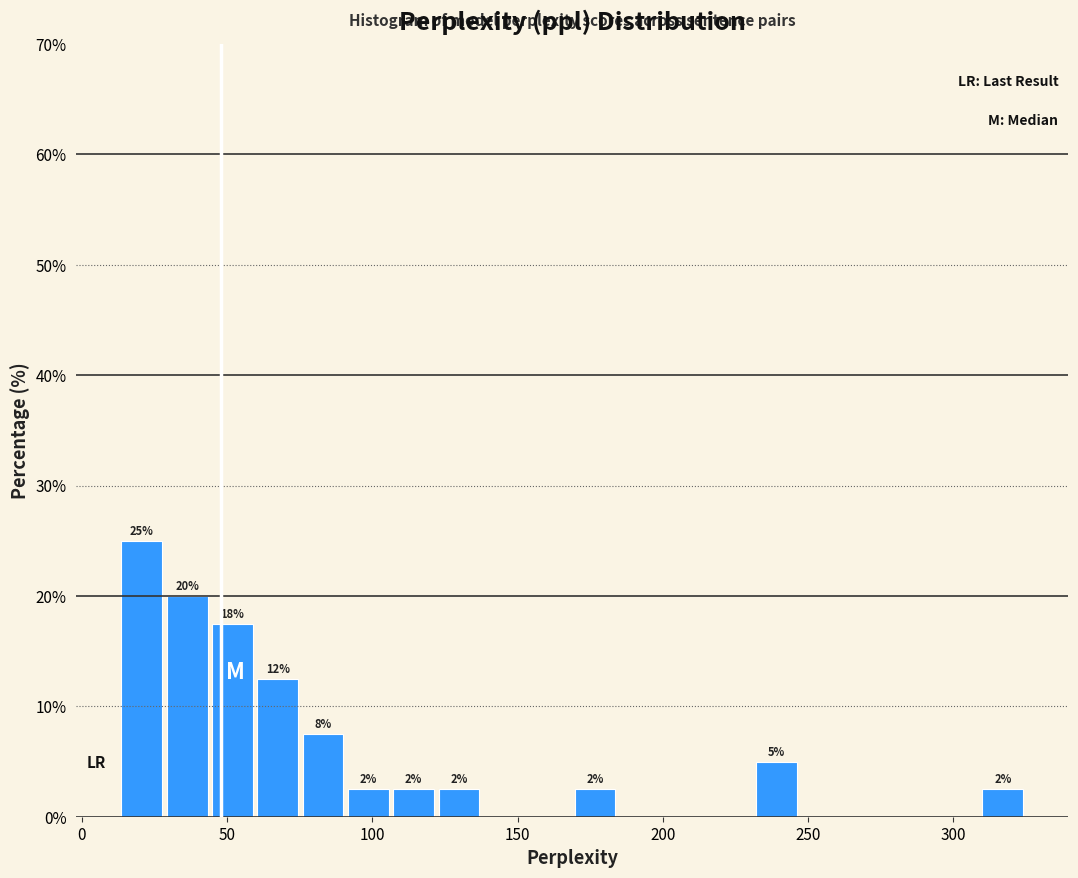

Around what value on the x-axis is the tallest bar? Give the approximate position of its centre, as read against the axis.

20